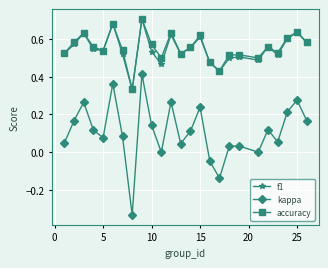

True or false: f1 and kappa cross at least once.

False